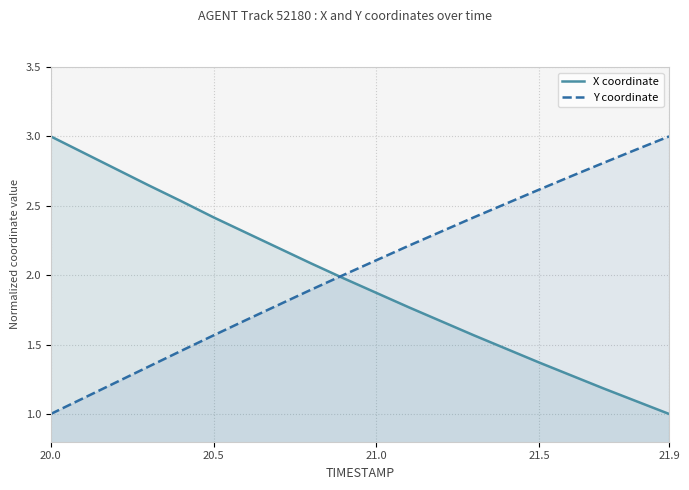

Rank the series at 21.5 from lowest to highest value.

X coordinate, Y coordinate